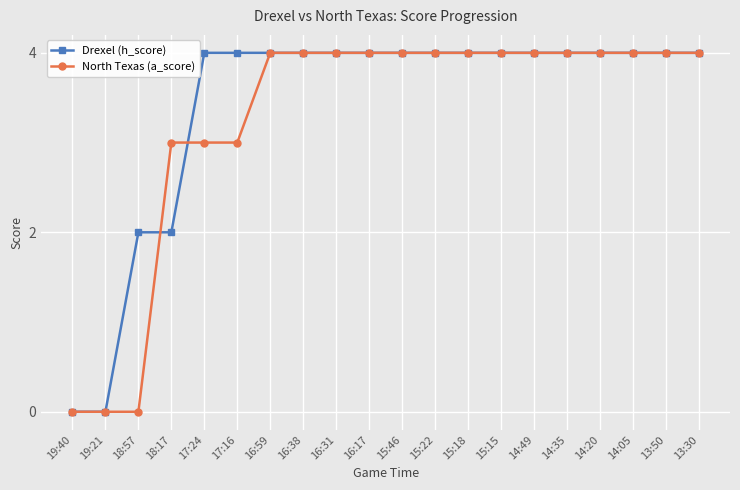

Between 17:16 and 16:38, which series saw the biggest shift?

North Texas (a_score)